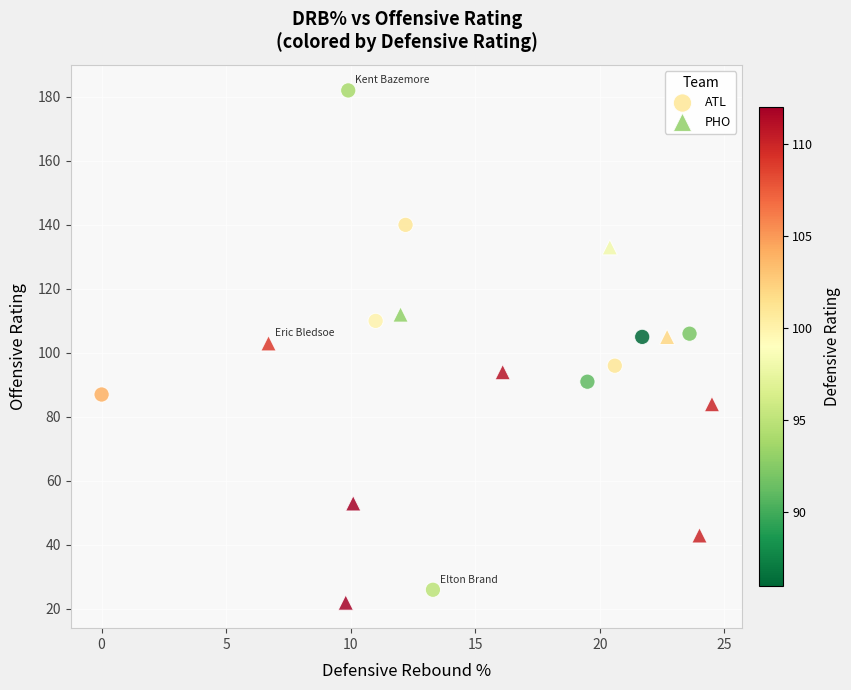

Which series reaches the maximum Y coordinate?

ATL